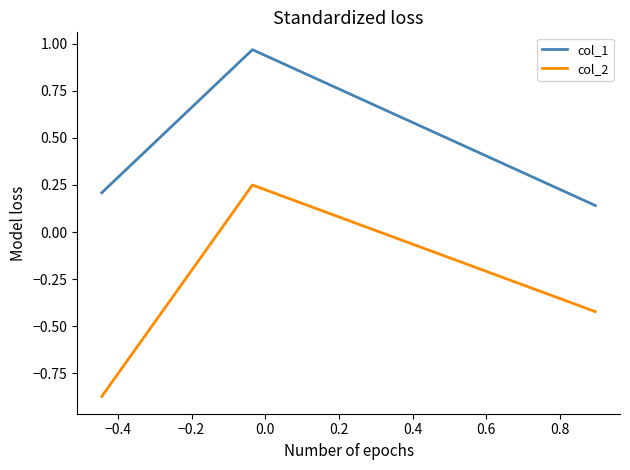

What is the difference between the second highest and minimum values in the col_2 series?

0.4